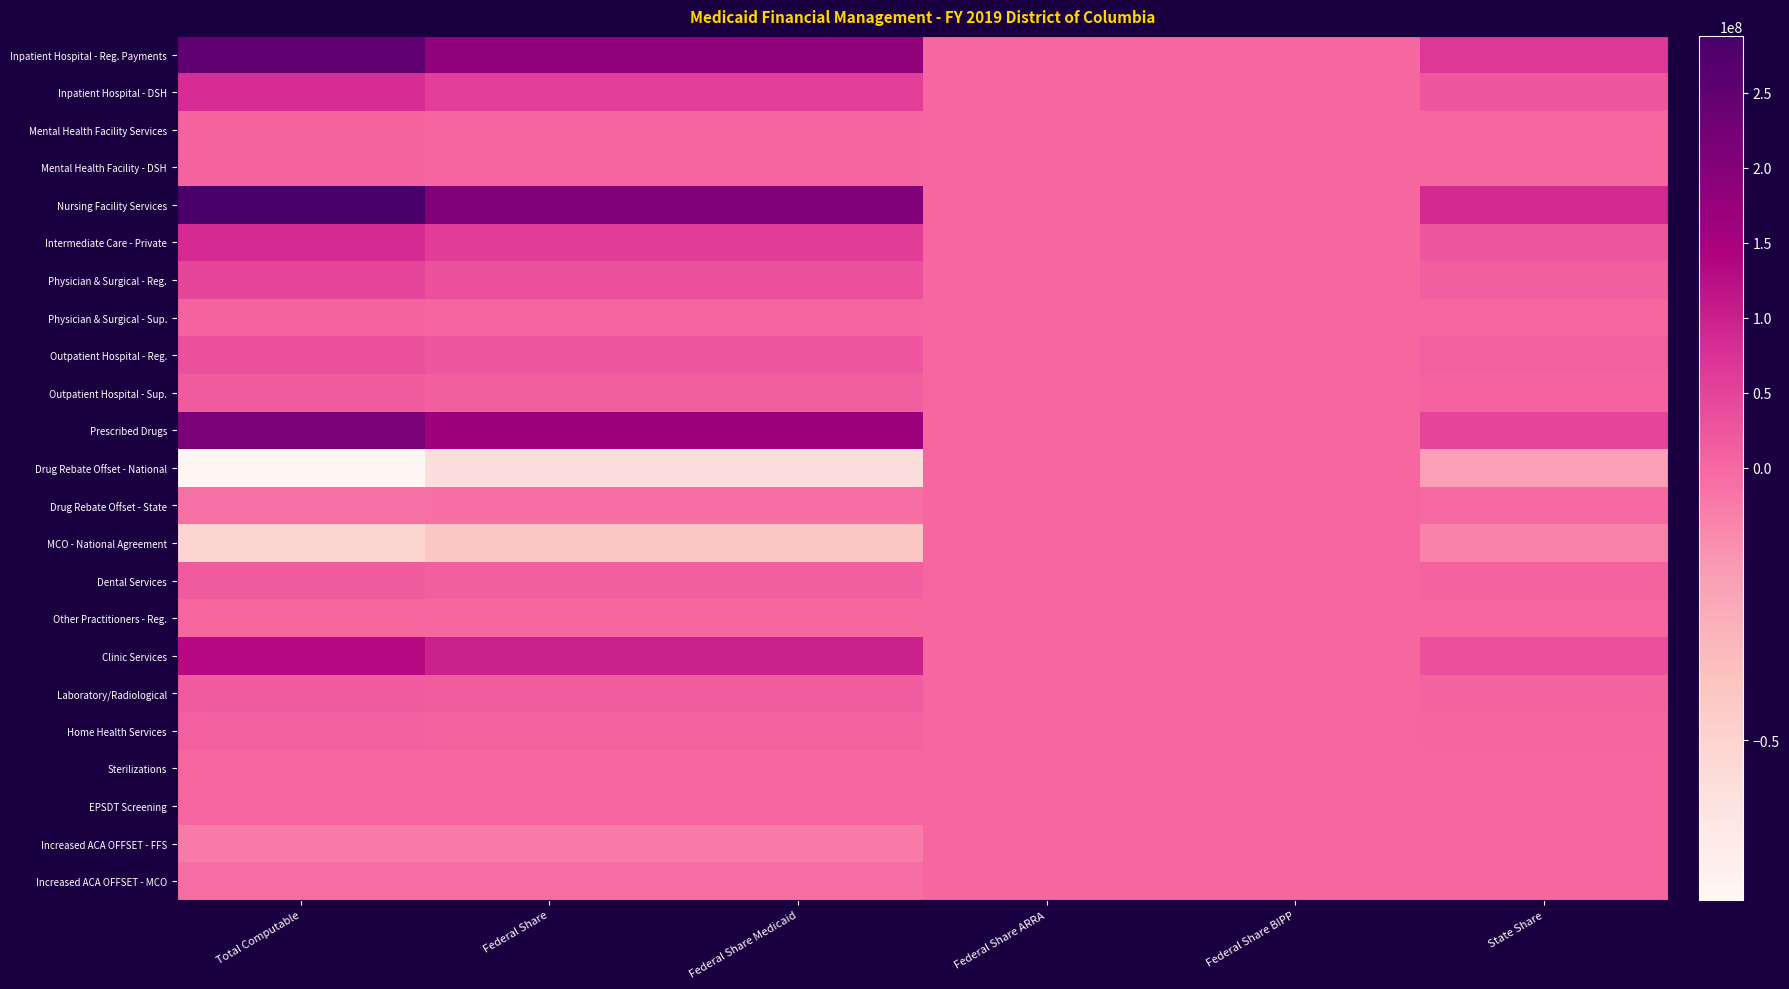

Which has a higher value, Total Computable or Federal Share Medicaid?

Total Computable